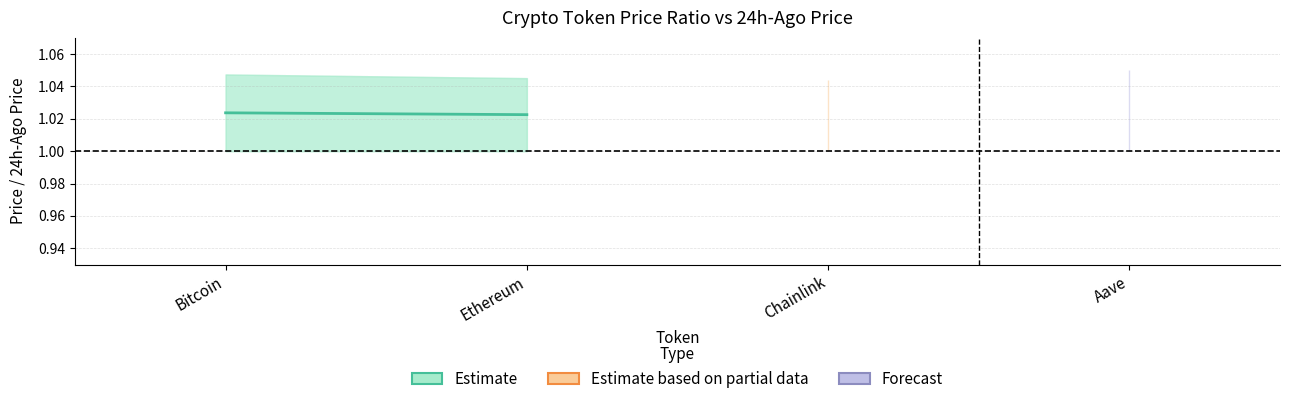

Between Bitcoin and Ethereum, which is larger?

Bitcoin